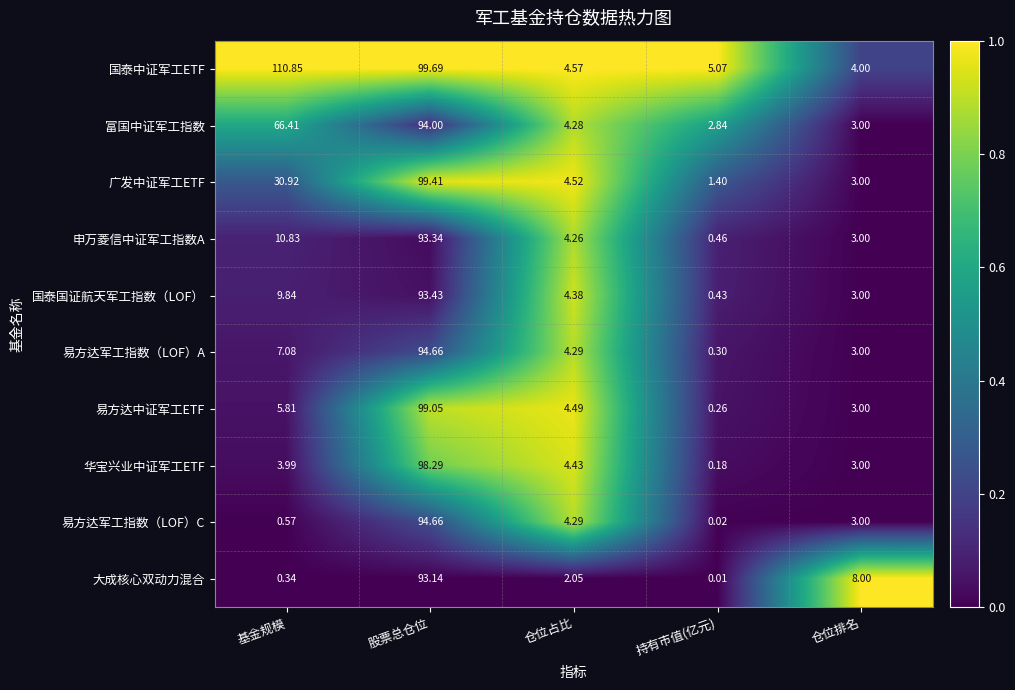

What is the total value across all series at 仓位占比?

41.6